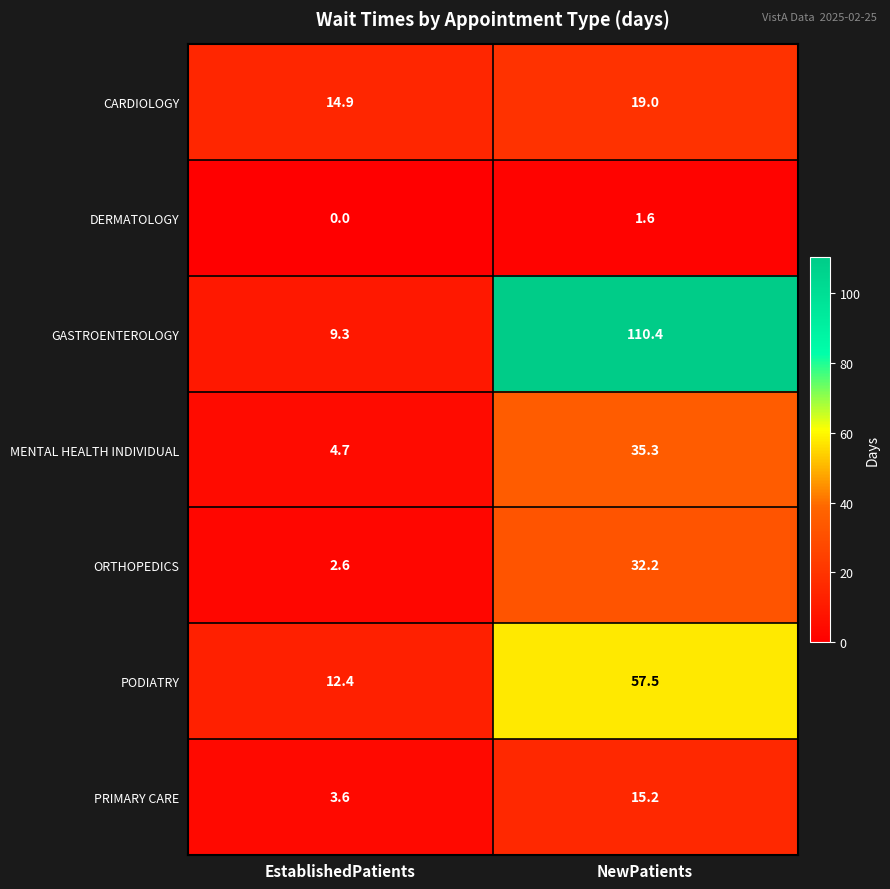

Where does the DERMATOLOGY series first go above 1?

NewPatients